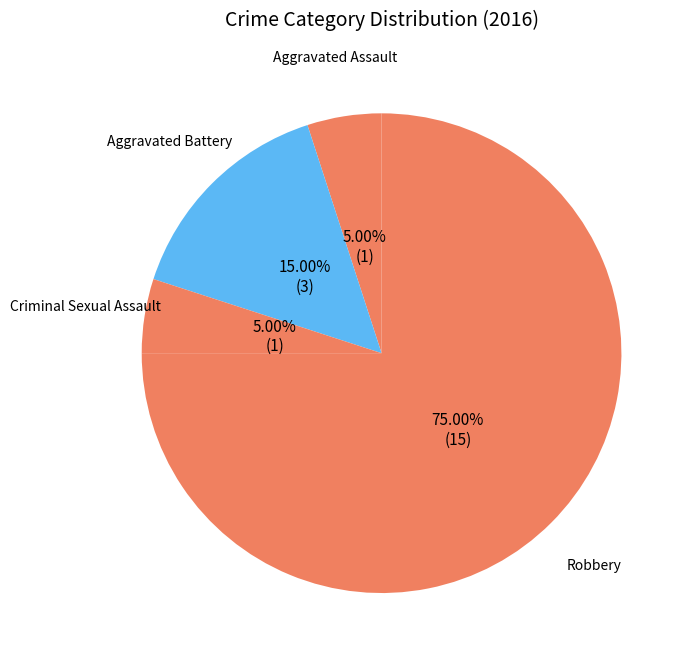

True or false: Aggravated Battery accounts for 15% of the total.

True